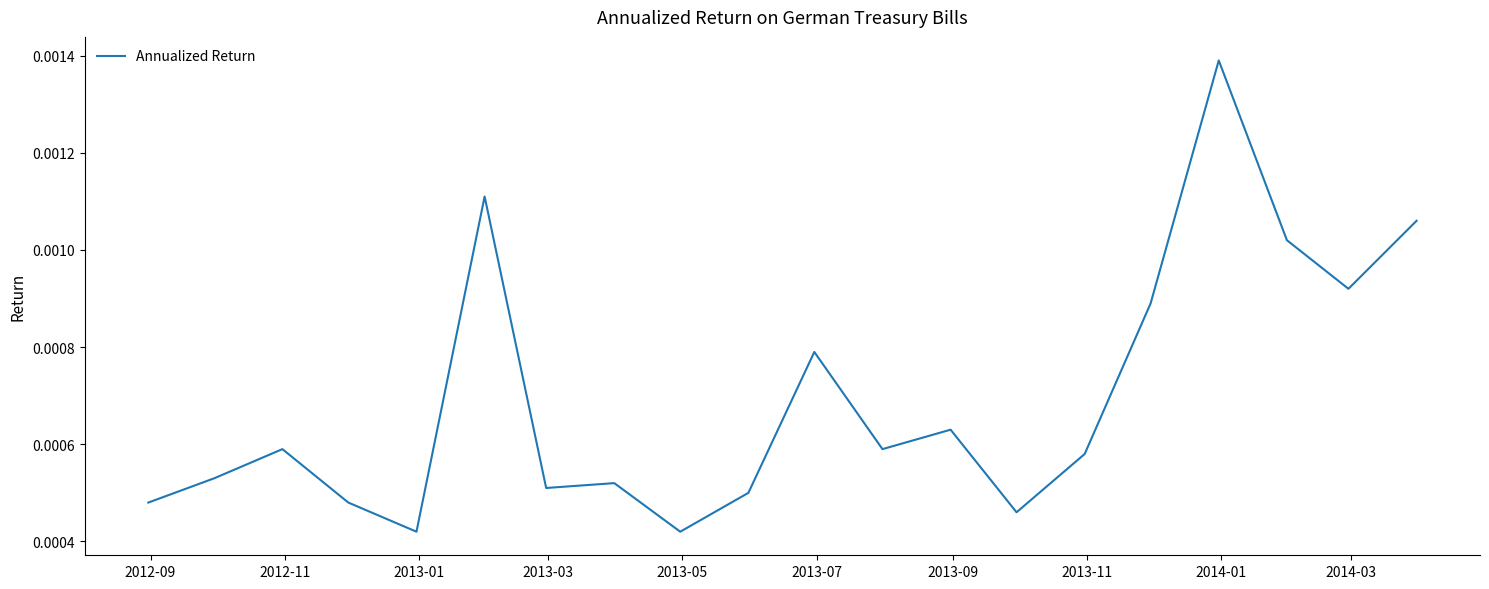

How many lines are shown in the chart?

1